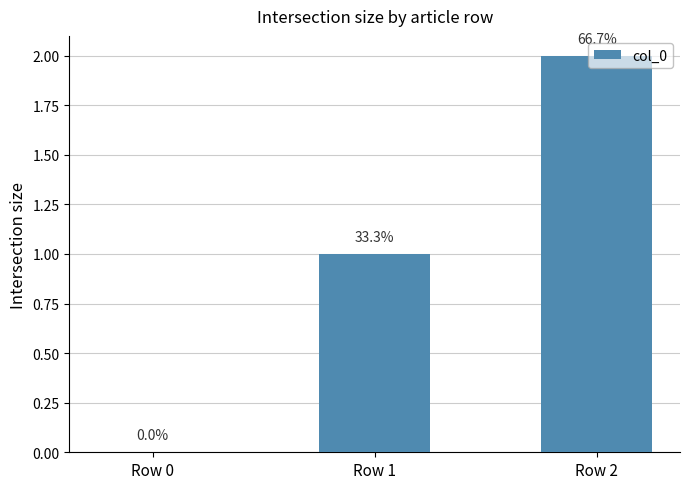

What is the change in value from Row 0 to Row 1?

+1